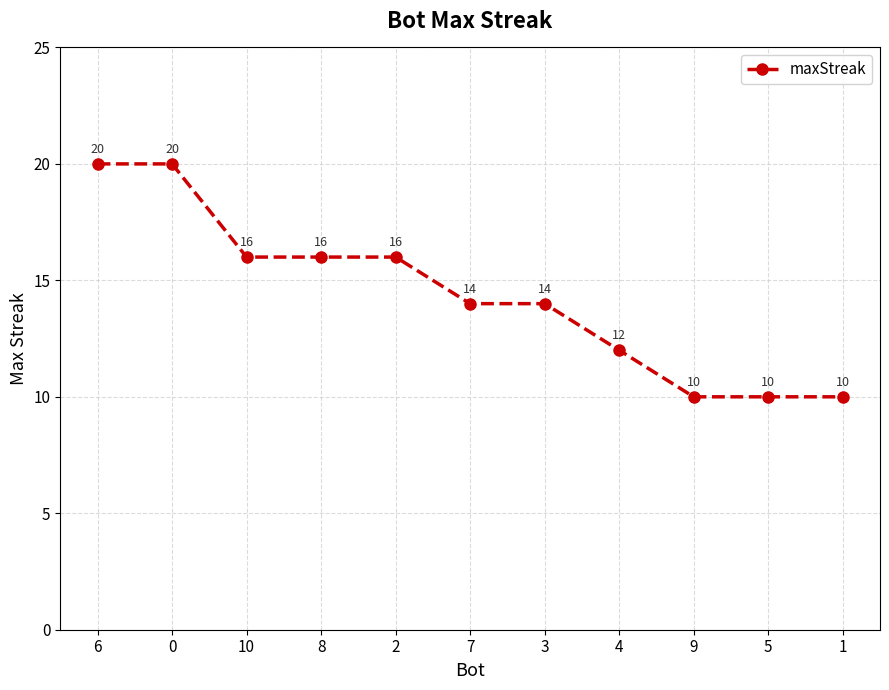

What is the value of the 2nd point from the left?

20